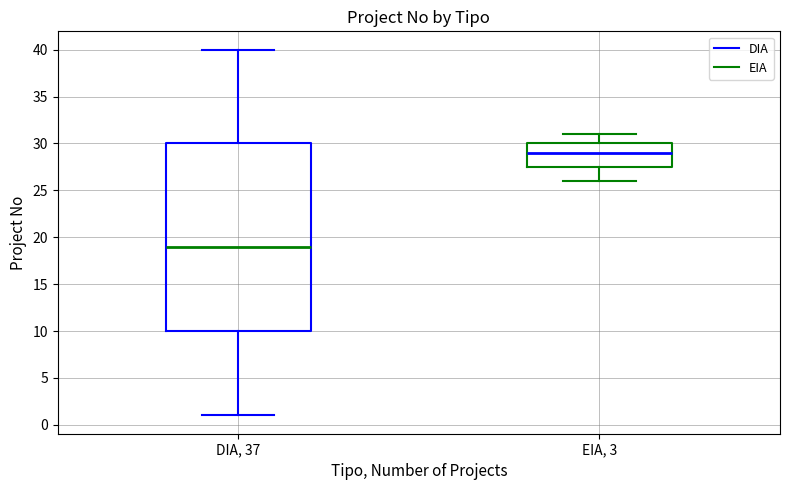

Reading left to right, transcribe this box plot: for each box, give where its median line is, the range the box spans, and where its two whiskers end, as read against the y-axis. The values are not printed on the chart, so give them approximately, as read against the axis.

DIA, 37: median 19.0, box 10.0 to 30.0, whiskers 1.0 to 40.0
EIA, 3: median 29.0, box 27.5 to 30.0, whiskers 26.0 to 31.0